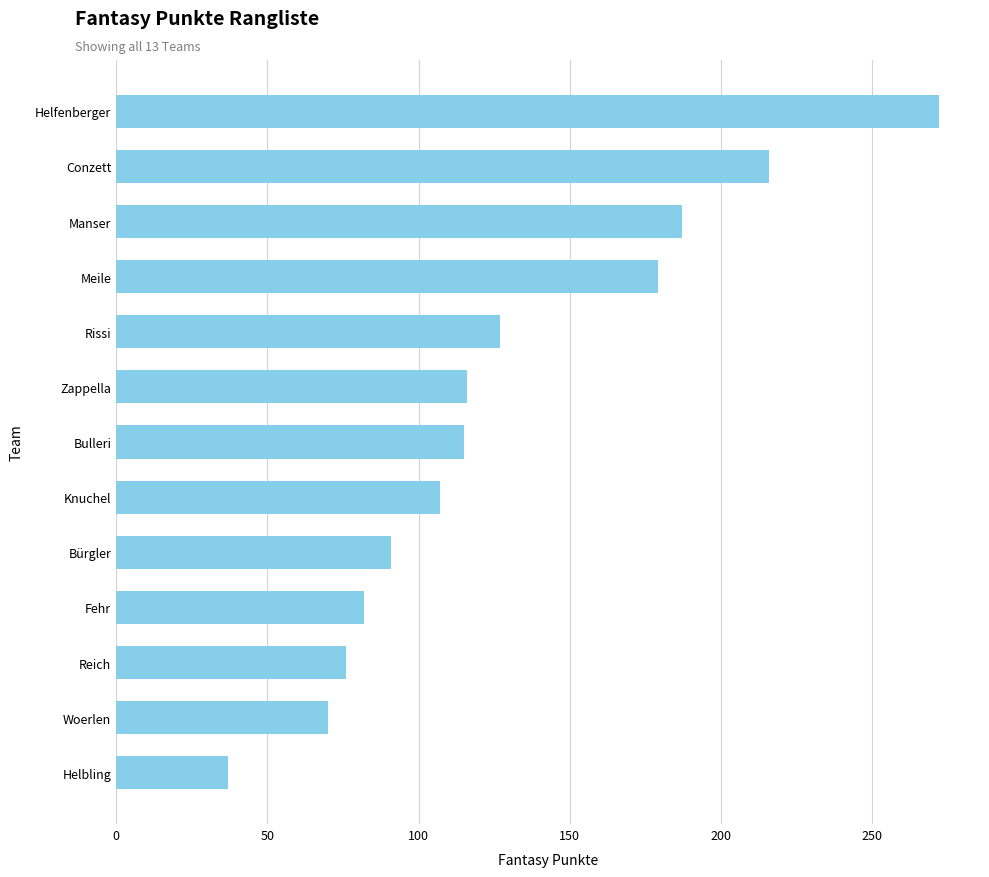

What is the greatest value displayed?

272